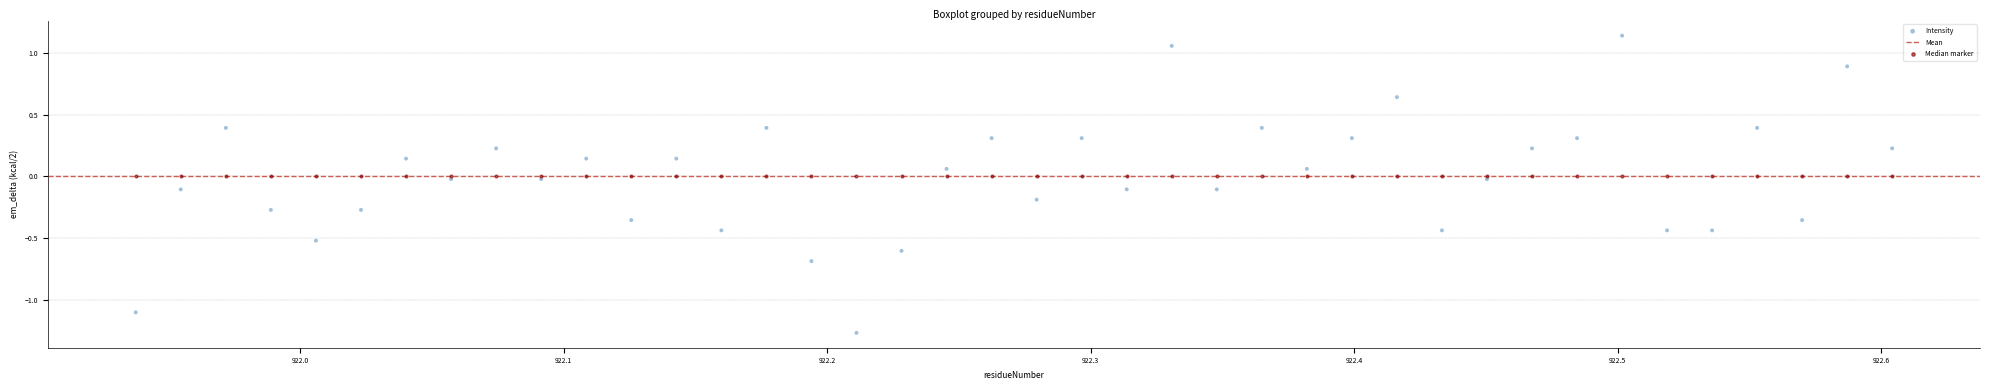

Which series reaches the maximum Y coordinate?

Intensity